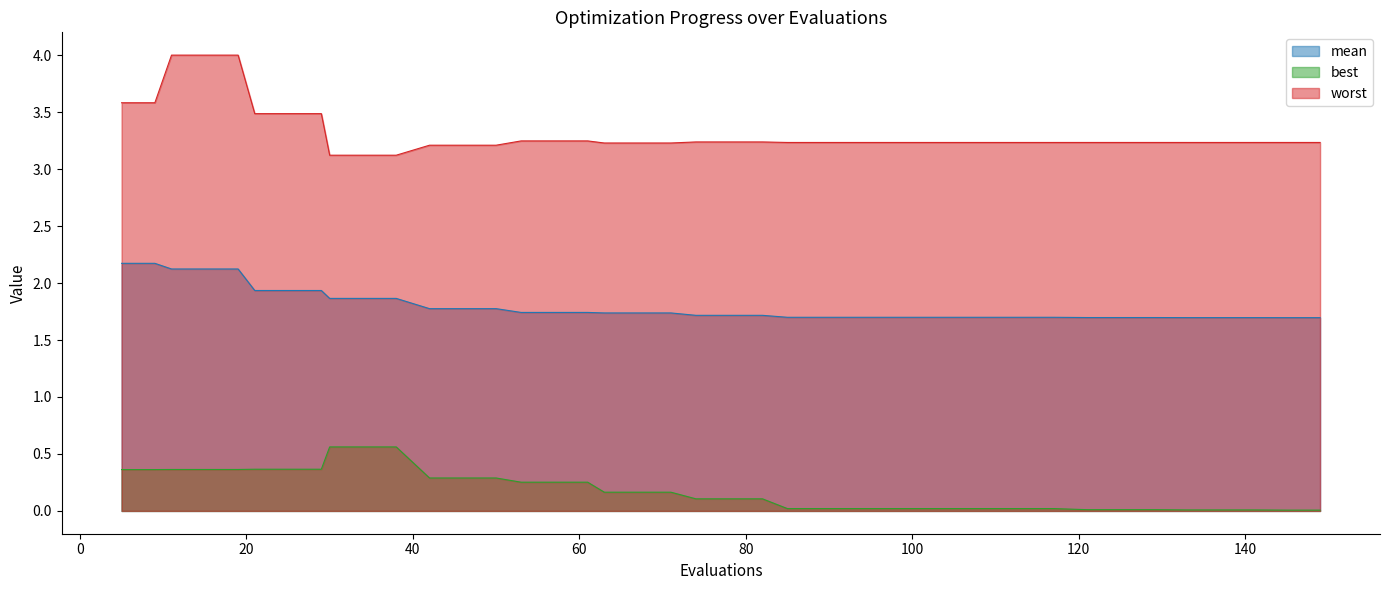

Which series has the largest total across all categories?

worst